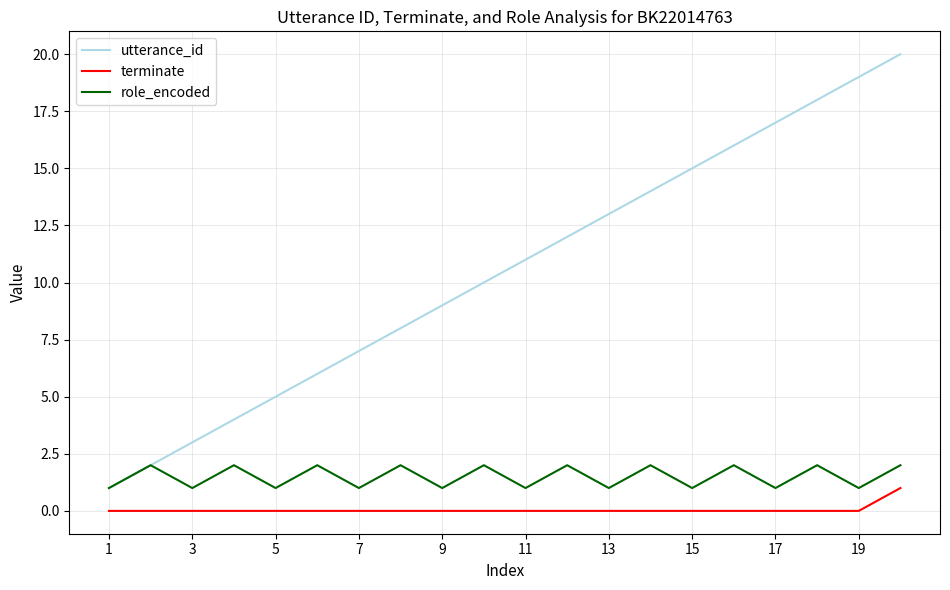

Which series has the largest total across all categories?

utterance_id